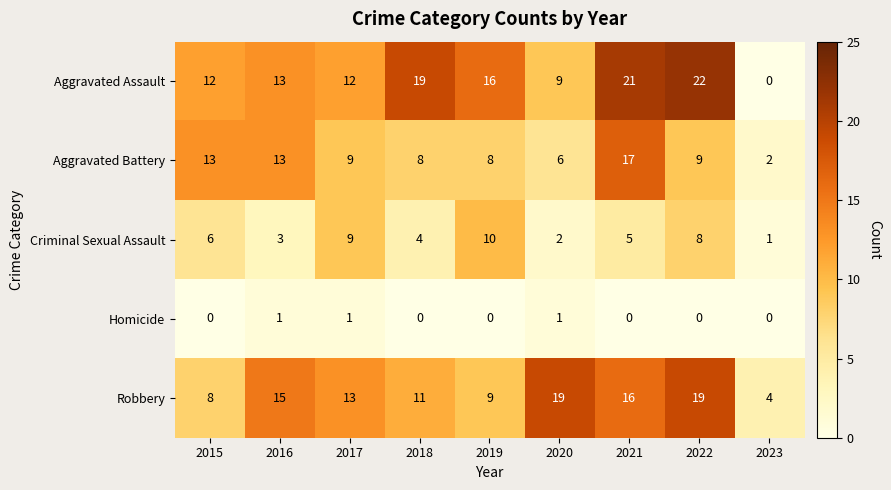

What is the sum of the Aggravated Battery values at 2020 and 2022?

15